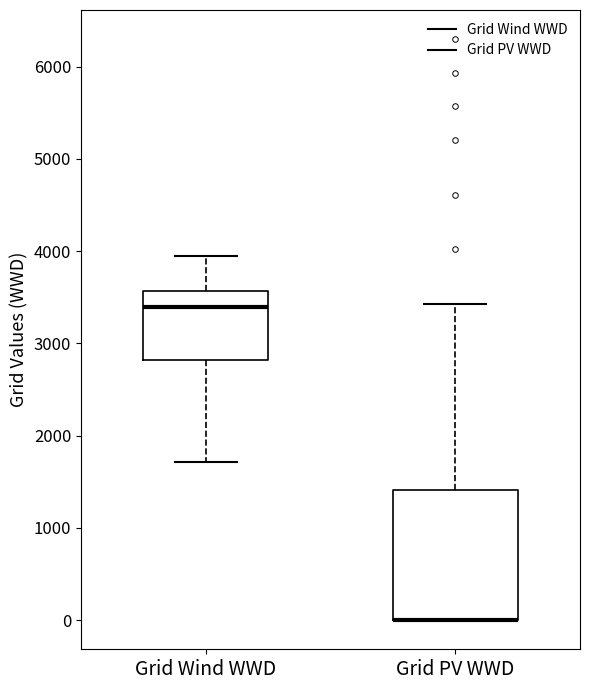

Comparing the boxes themselves (not the whiskers), which one is the tallest?

Grid PV WWD